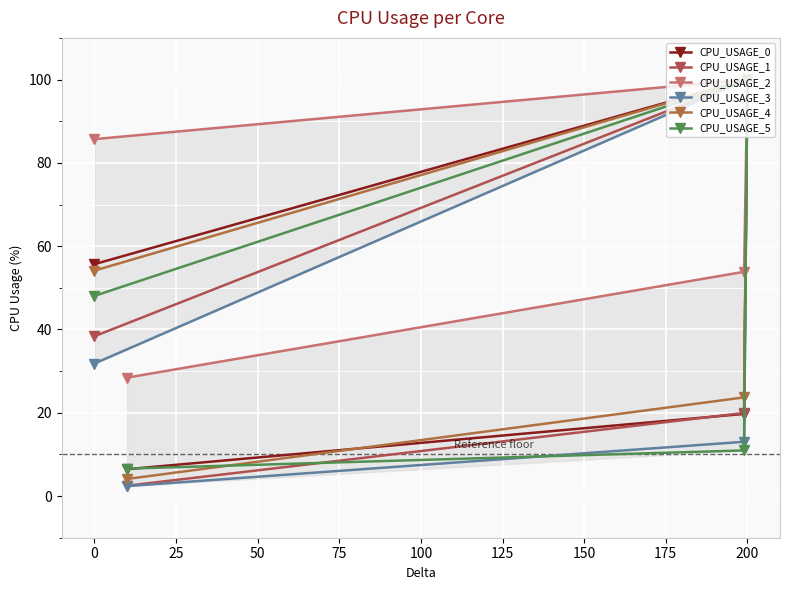

What is the difference between the CPU_USAGE_2 values at 0 and 25?

46.2